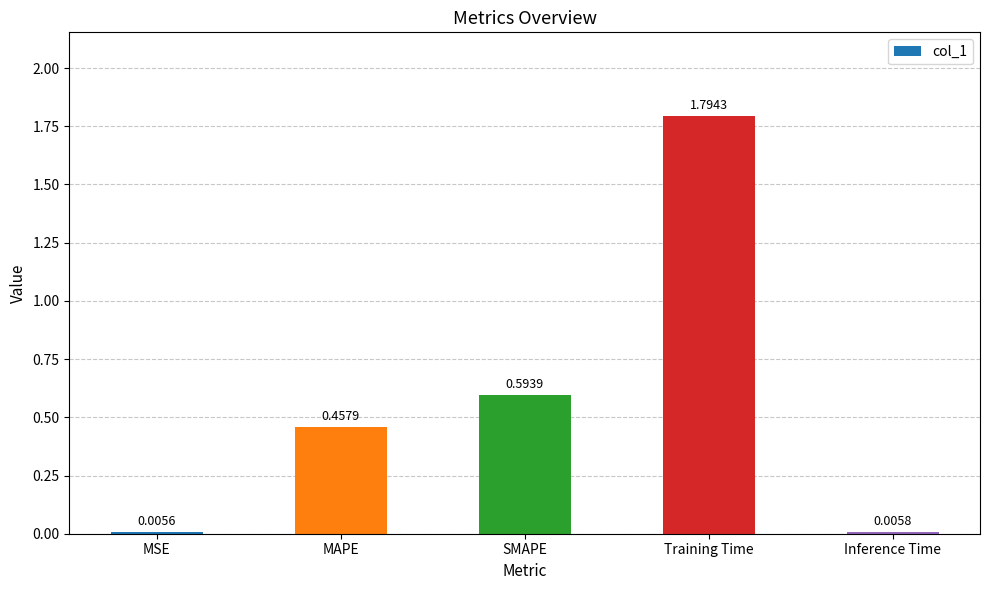

At which category does the chart reach its peak across all series?

Training Time